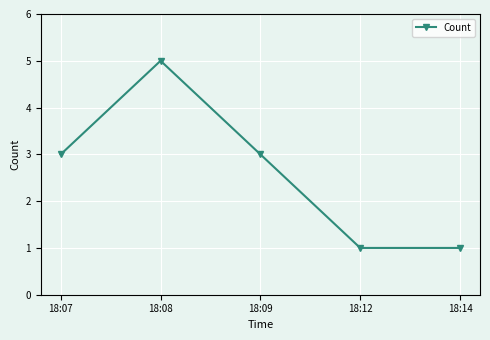

Approximately how many times larger is the value at 18:07 compared to 18:14?

3.0